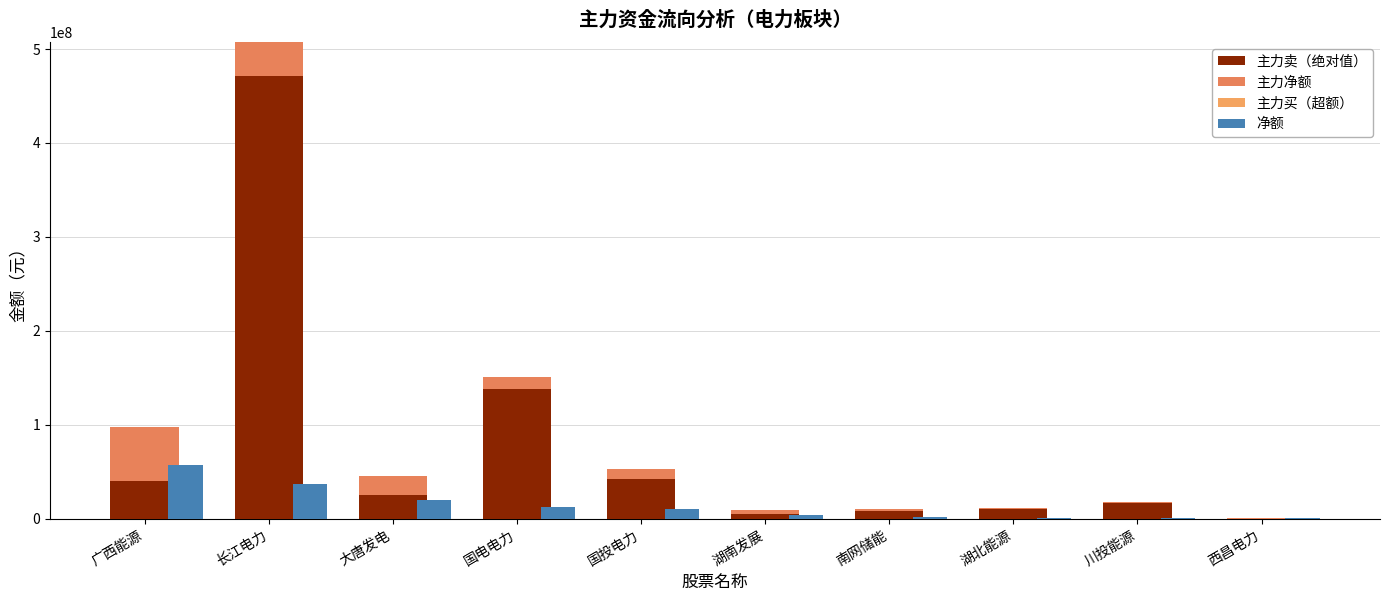

How many data points in 净额 are above 10166093?

4